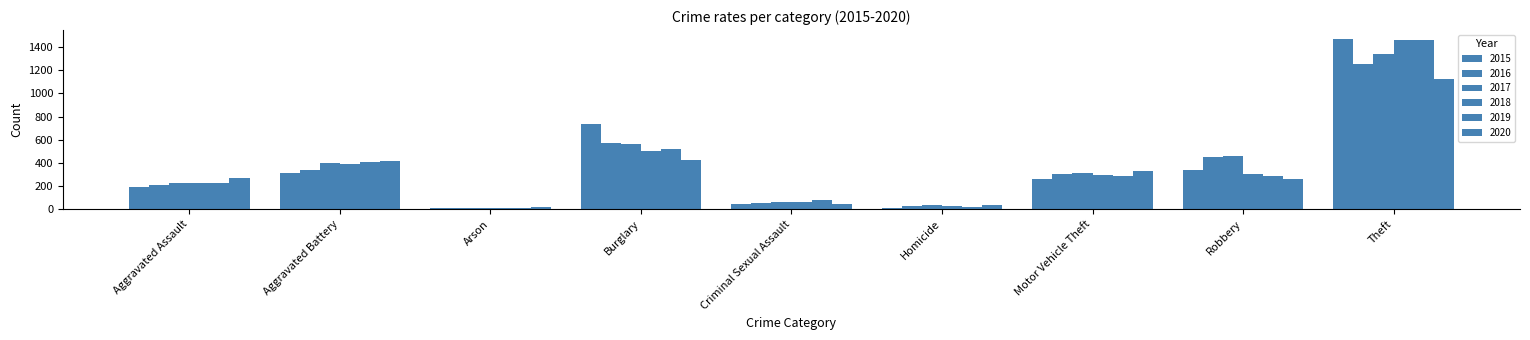

How many values in the 2017 series are below 312?

4